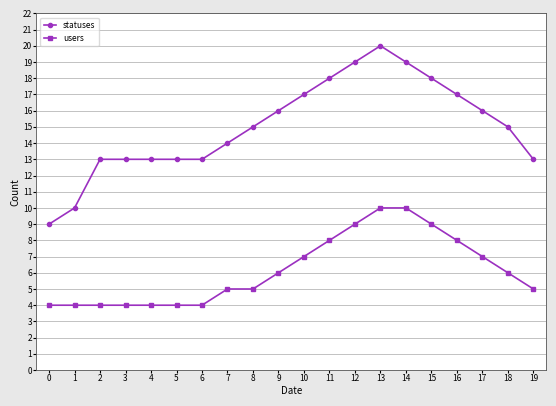

What value does the statuses series have at 3?

13